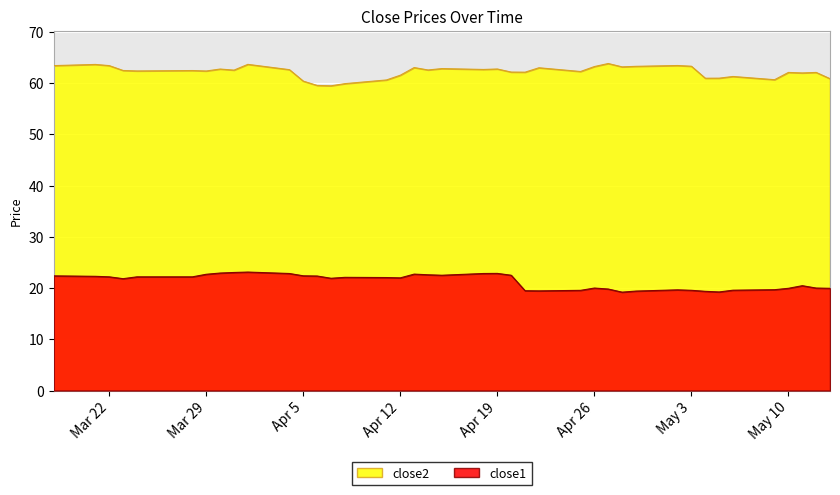

What is the maximum value shown in the chart?

63.8